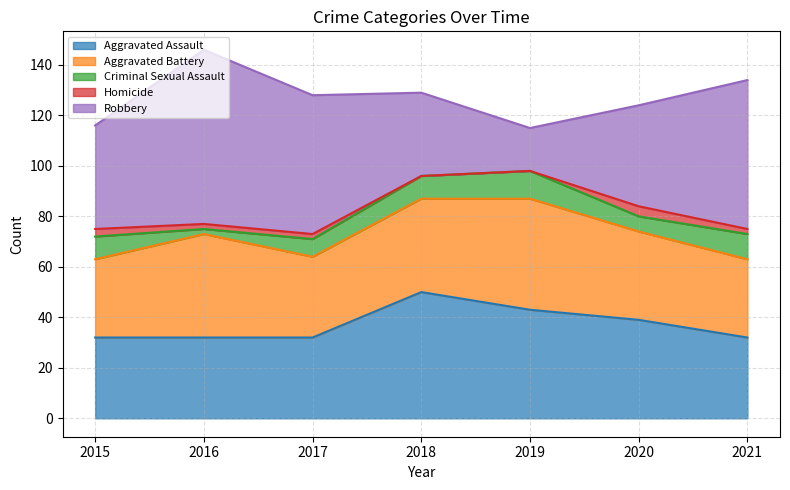

At which category is the sum across all series the highest?

2016